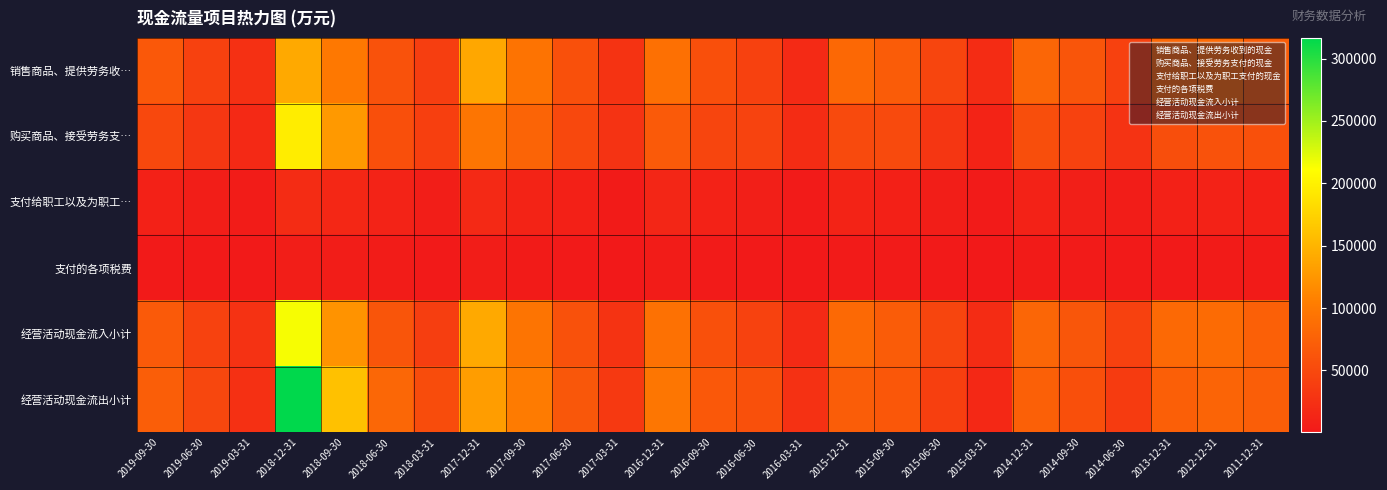

Which category has the highest value across all series?

2018-12-31